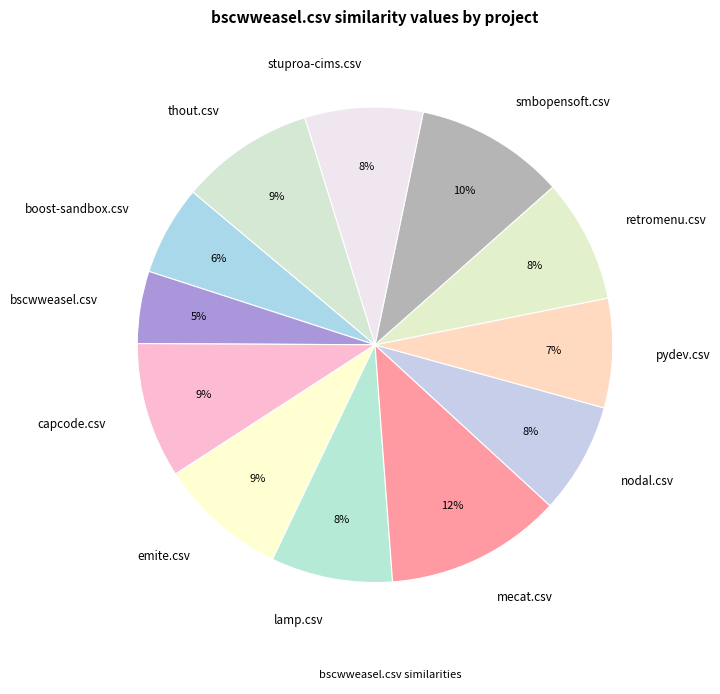

Is there a majority slice in this chart?

No